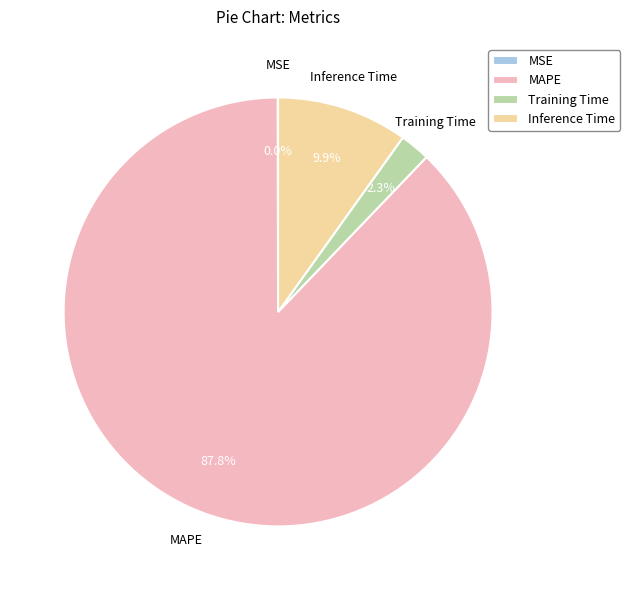

Which slice is the largest?

MAPE